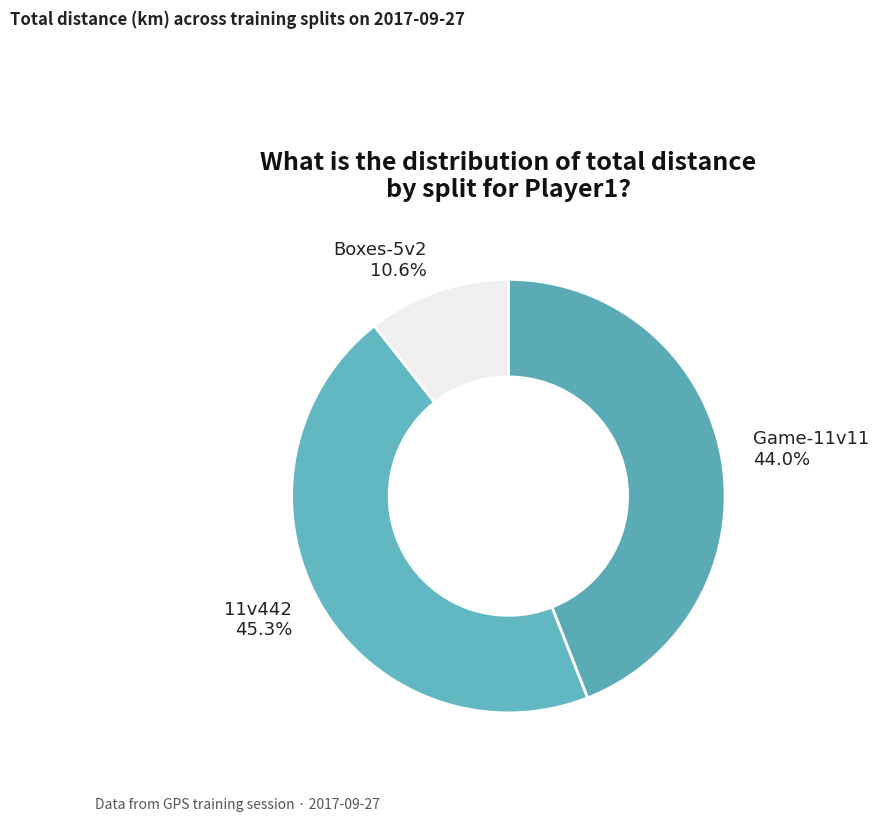

Is the sum of Game-11v11 and Boxes-5v2 greater than half?

Yes